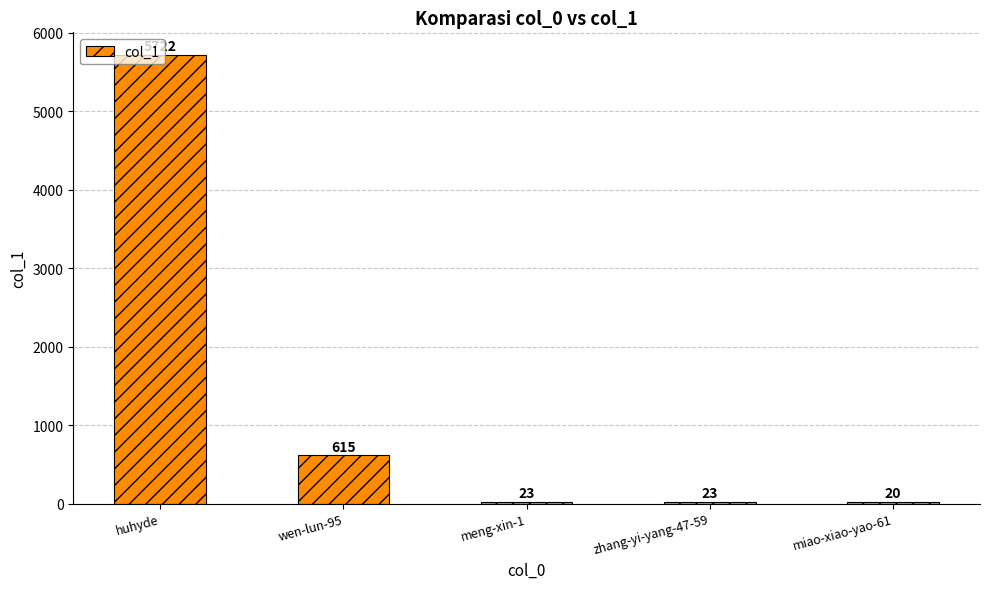

Reading left to right, transcribe all the data shown in this chart.

huhyde=5722	wen-lun-95=615	meng-xin-1=23	zhang-yi-yang-47-59=23	miao-xiao-yao-61=20